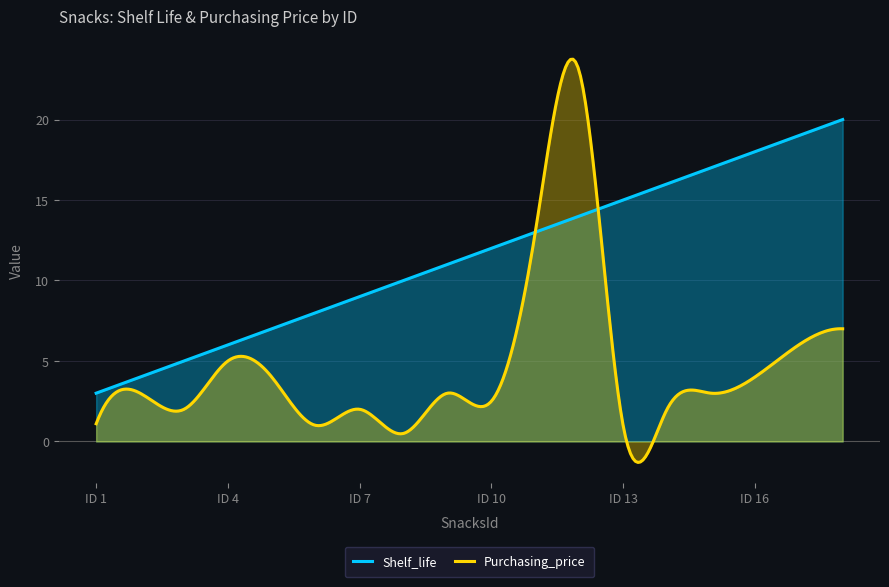

How many data points does each series have?

18